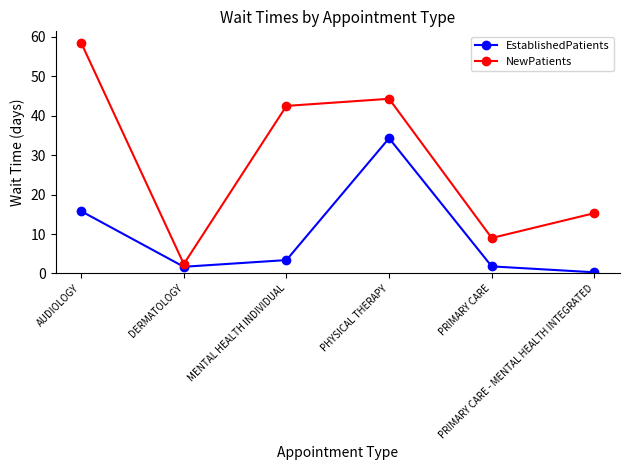

Rank the series by their maximum value, from lowest to highest.

EstablishedPatients, NewPatients